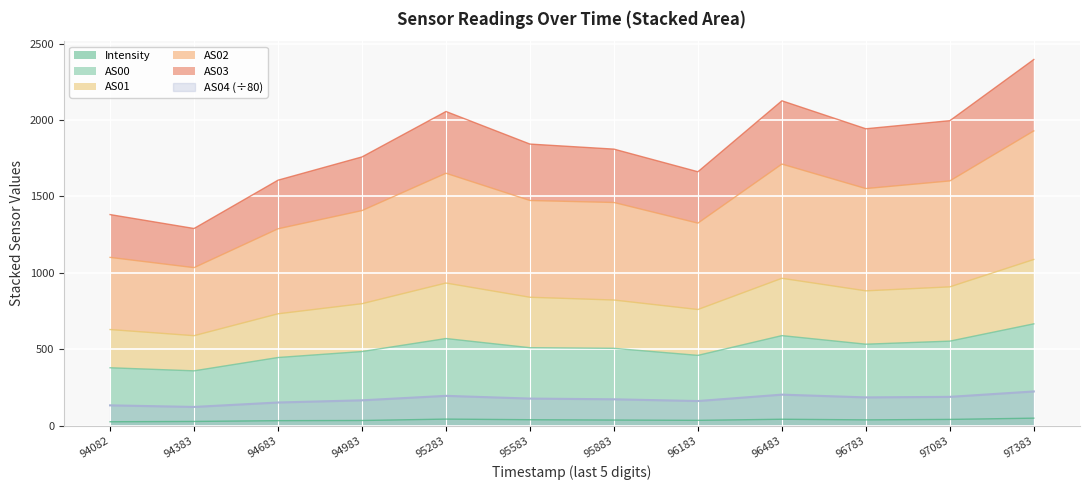

True or false: AS04 (÷80) and Intensity cross at least once.

False